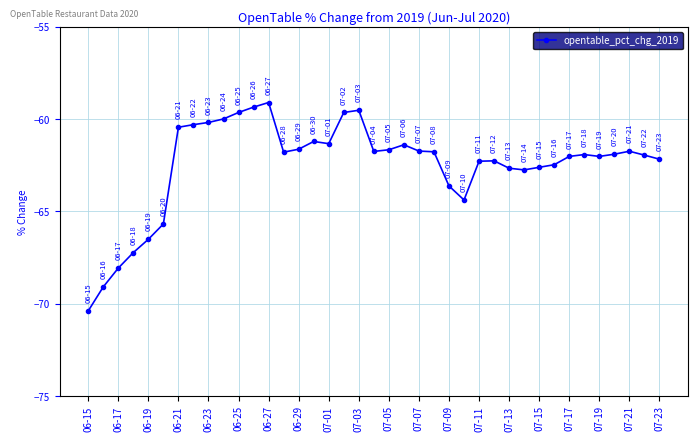

What is the difference between the second highest and second lowest values?

9.7